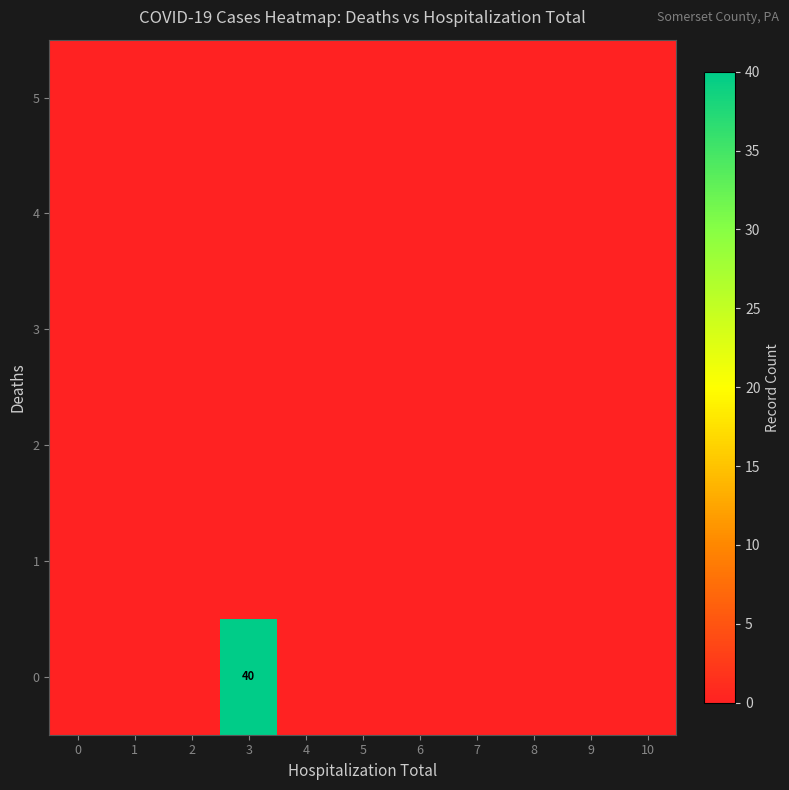

Is the value of 4 at 8 greater than the value of 3 at 1?

No